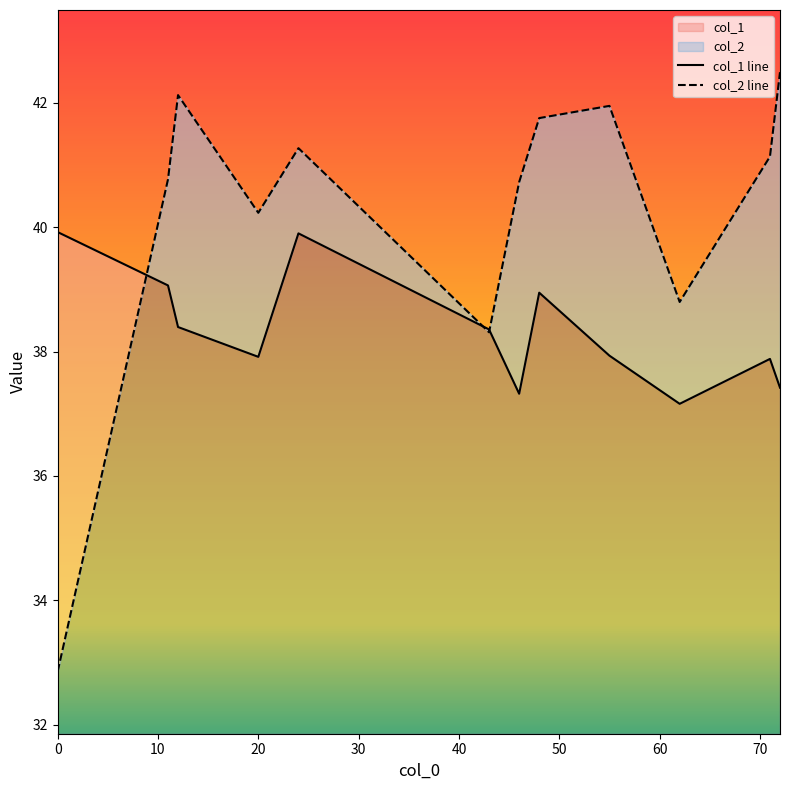

At 40, list the series in order from largest to smallest.

col_2 line, col_1 line